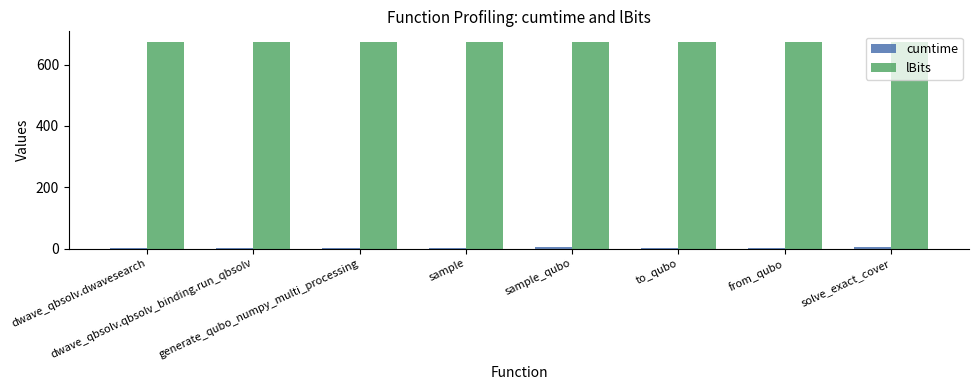

Count the number of data series in this chart.

2